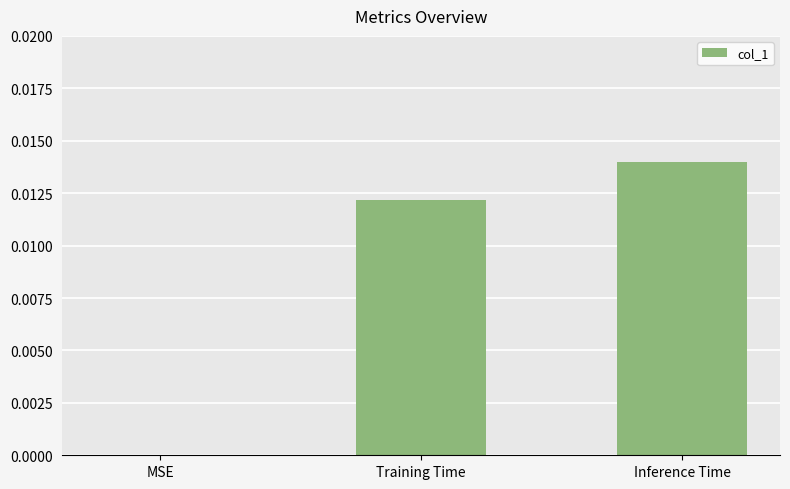

Is it true that the value at MSE is 0.0?

True